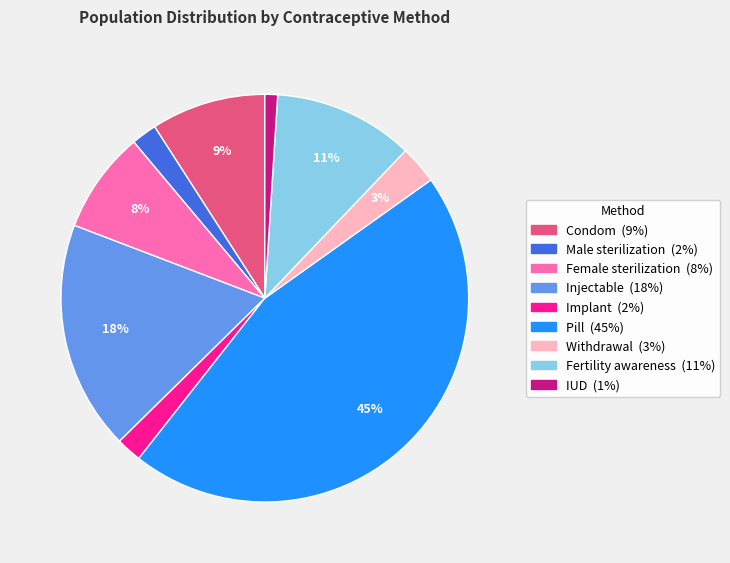

To the nearest percent, what portion does Injectable represent?

18%